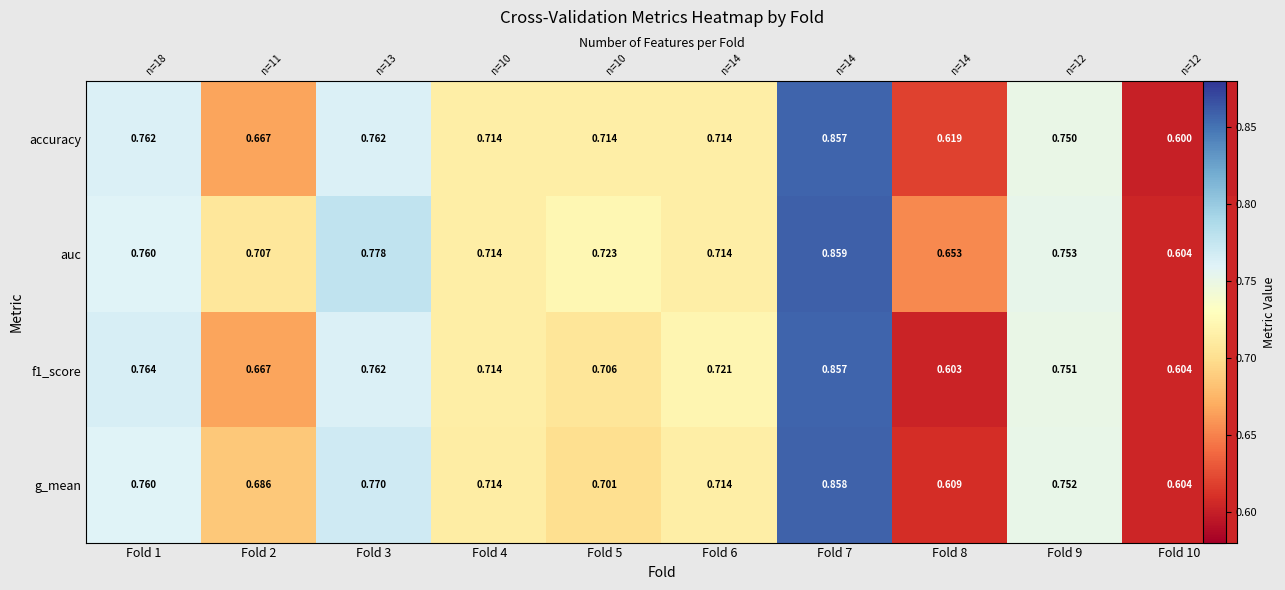

What is the minimum value shown in the chart?

0.6